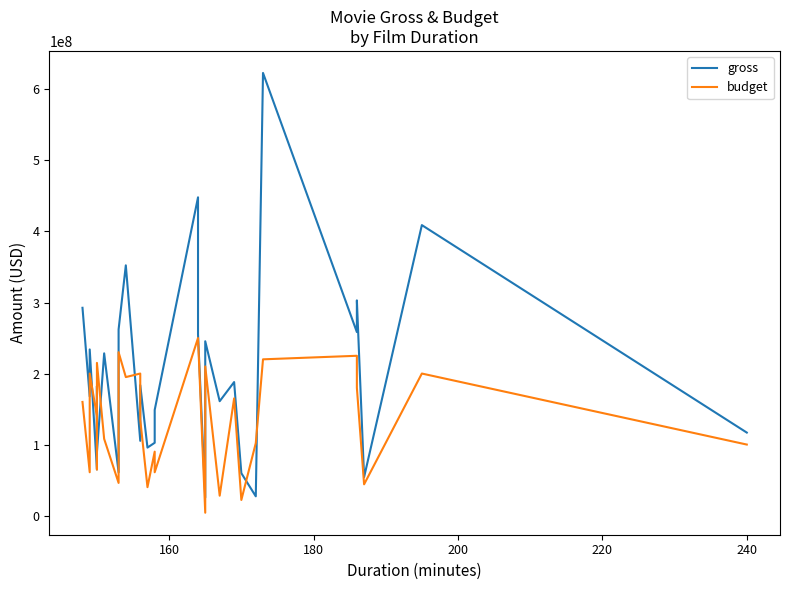

What is the highest value of the budget series?

250000000